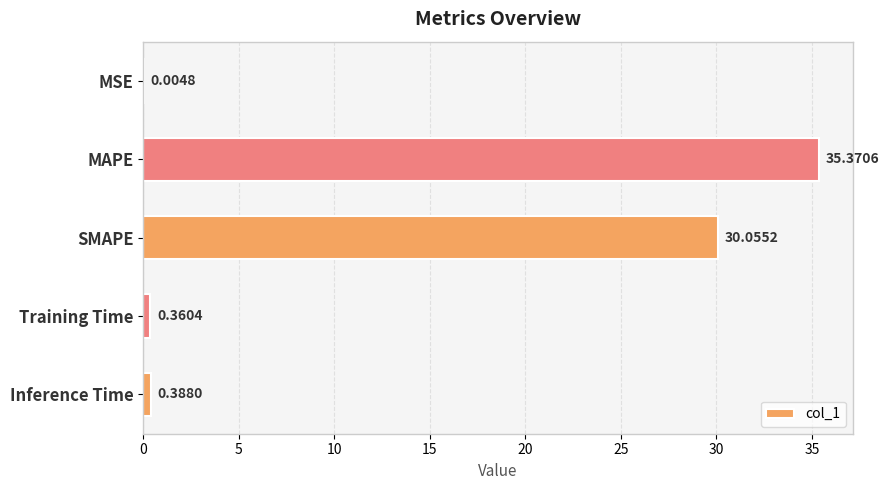

What is the sum of the values at Training Time and SMAPE?

30.4